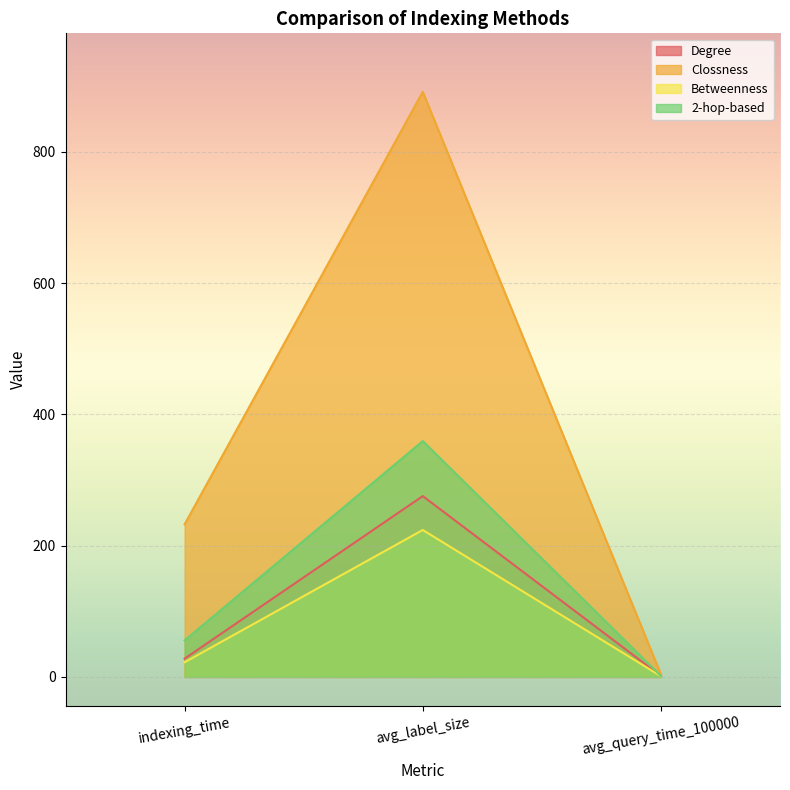

The value of Betweenness at indexing_time is 22.4. True or false?

True